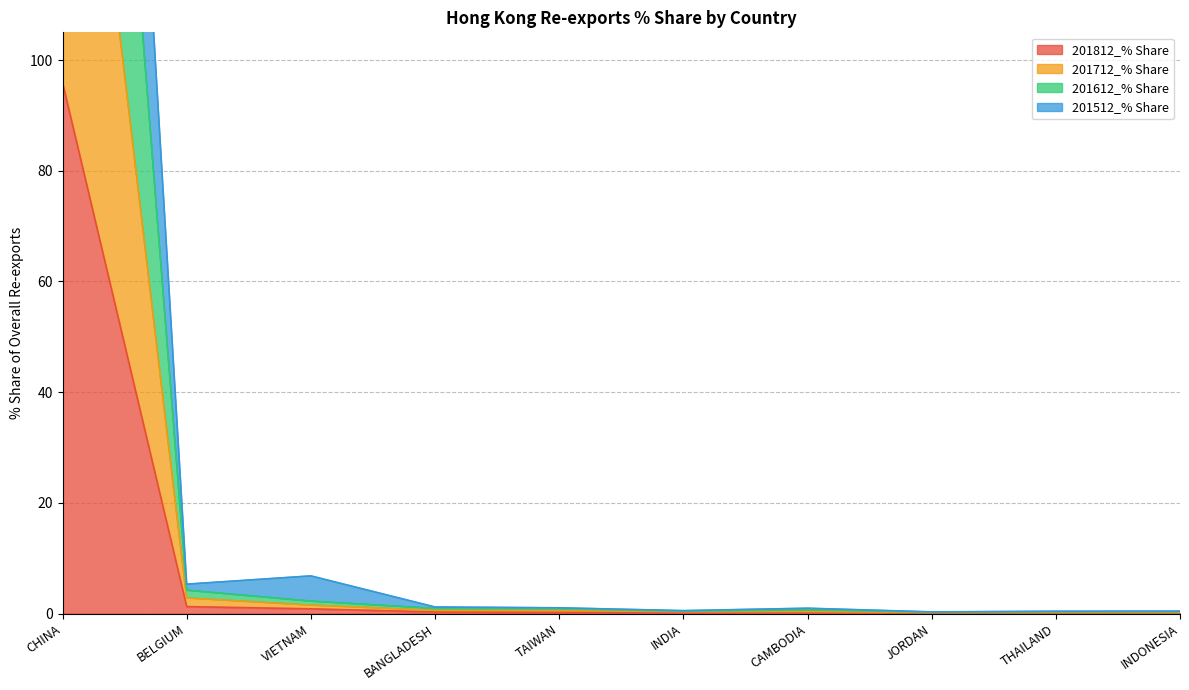

True or false: 201612_% Share and 201512_% Share cross at least once.

False